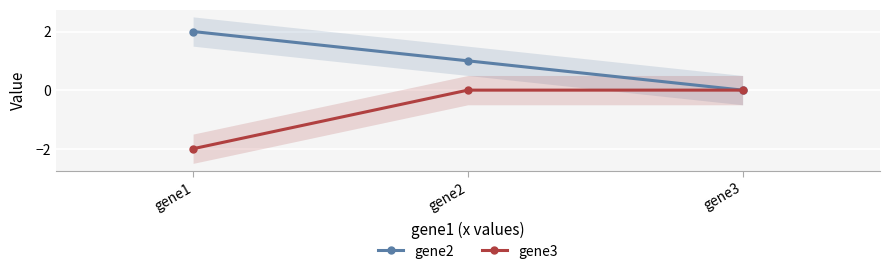

Is the value of gene3 at gene2 greater than the value of gene2 at gene3?

No